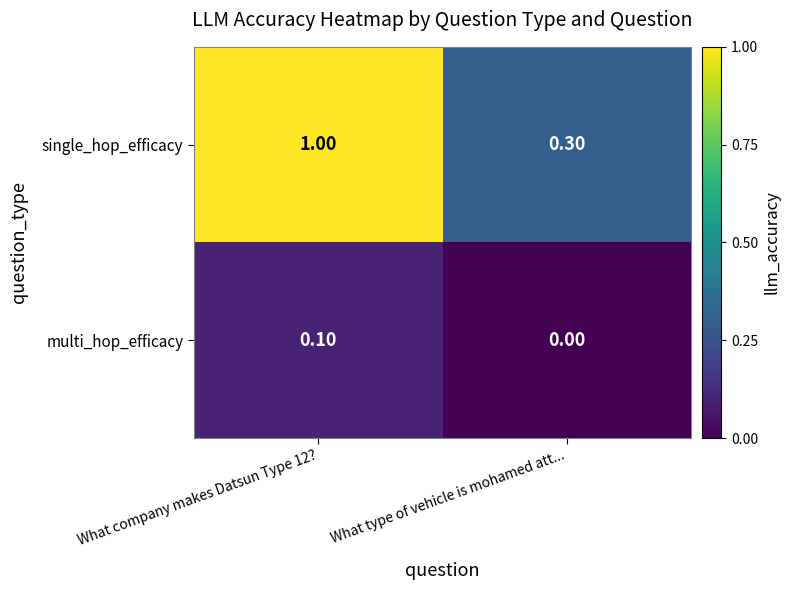

Which series has the largest range (max minus min)?

single_hop_efficacy